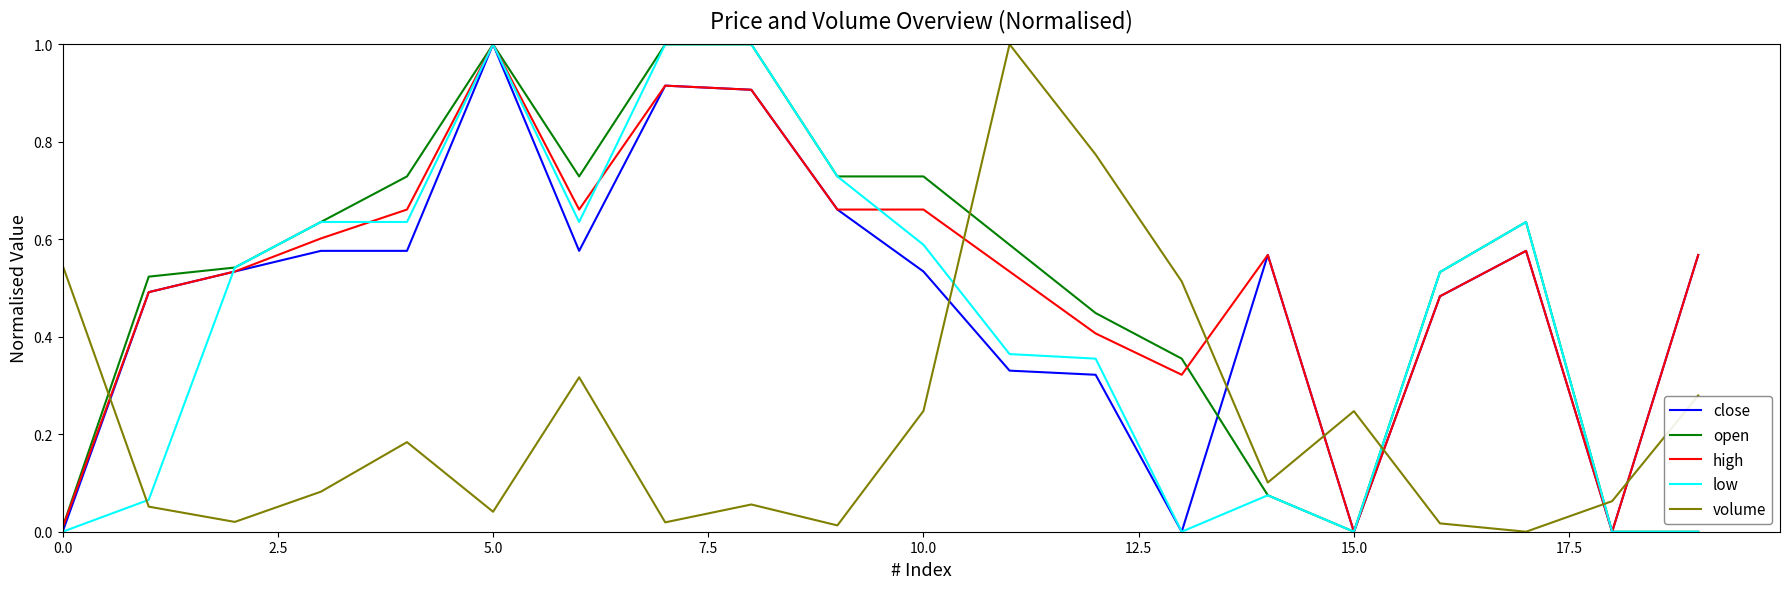

After their last crossing, which series has the higher values: open or volume?

volume